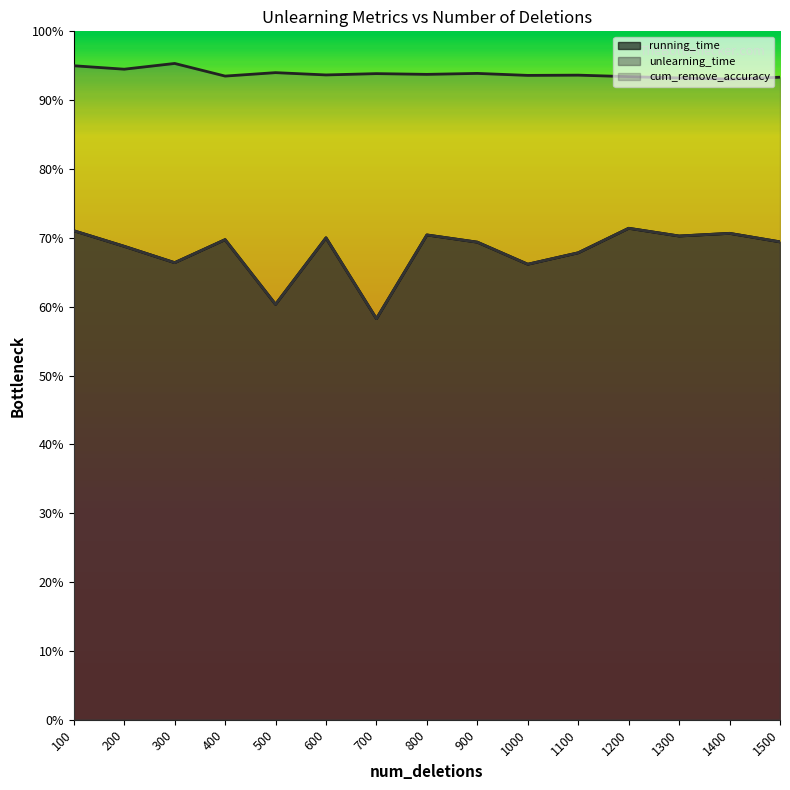

List the labels in order of cum_remove_accuracy value, smallest first.

1400, 1300, 1500, 1200, 400, 1000, 1100, 600, 800, 700, 900, 500, 200, 100, 300